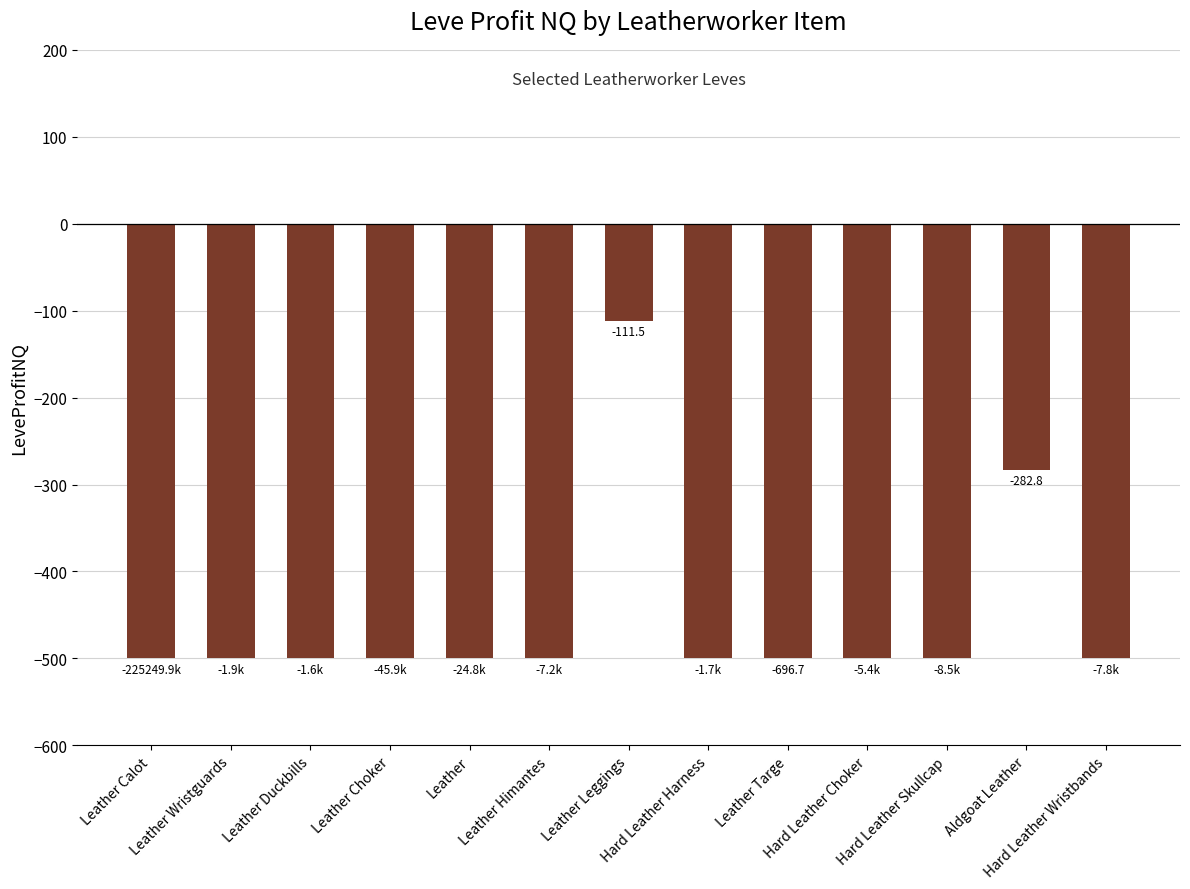

What is the value of the 6th bar from the left?

-500.0